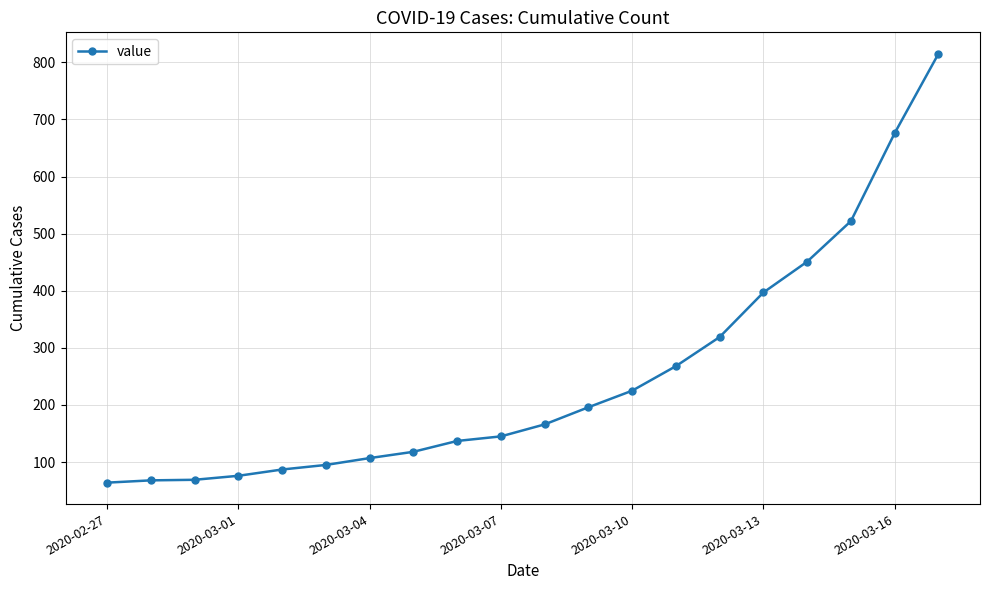

True or false: there are more than 2 points higher than both neighbors.

False